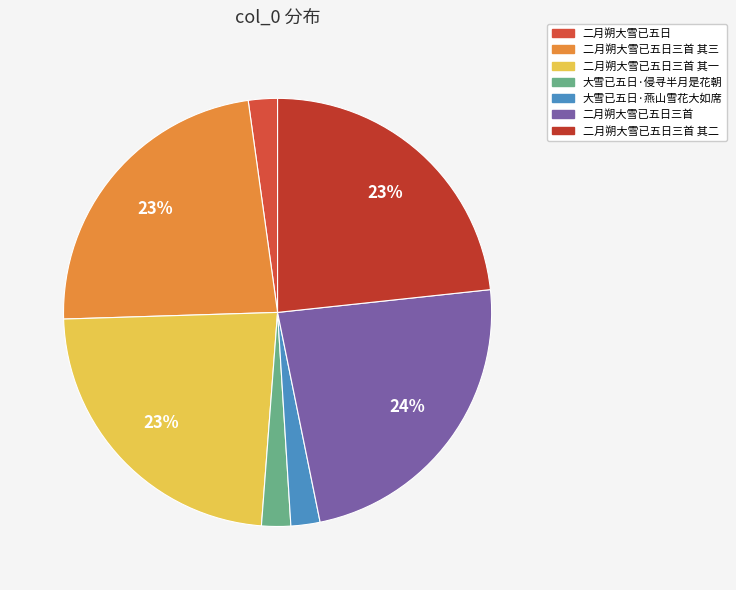

What is the total percentage of 大雪已五日·燕山雪花大如席 and 大雪已五日·侵寻半月是花朝?

4.4%